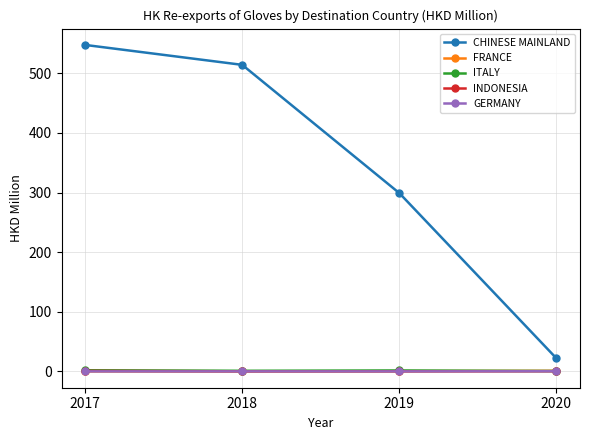

How many lines are shown in the chart?

5